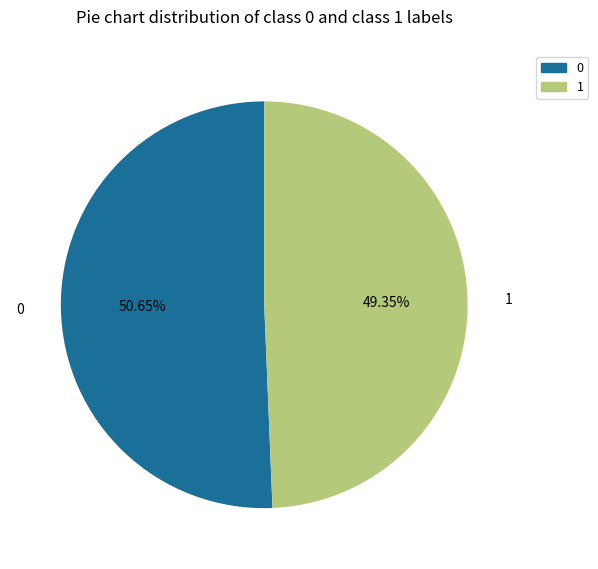

Rank the categories by value from lowest to highest.

1, 0